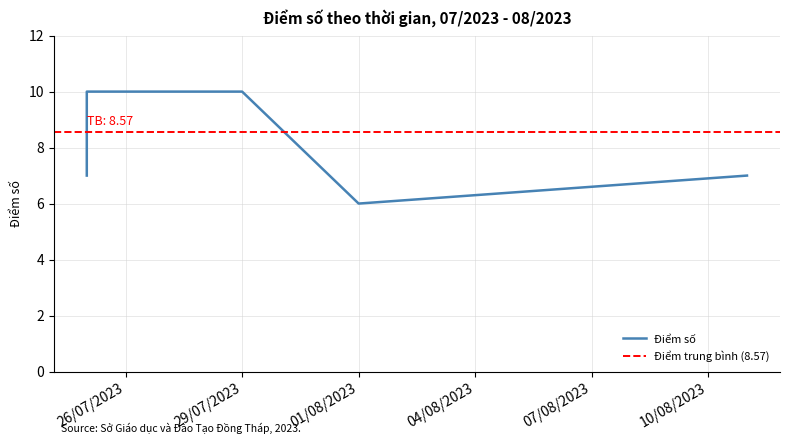

What is the difference between the values at 01/08/2023 and 29/07/2023?

4